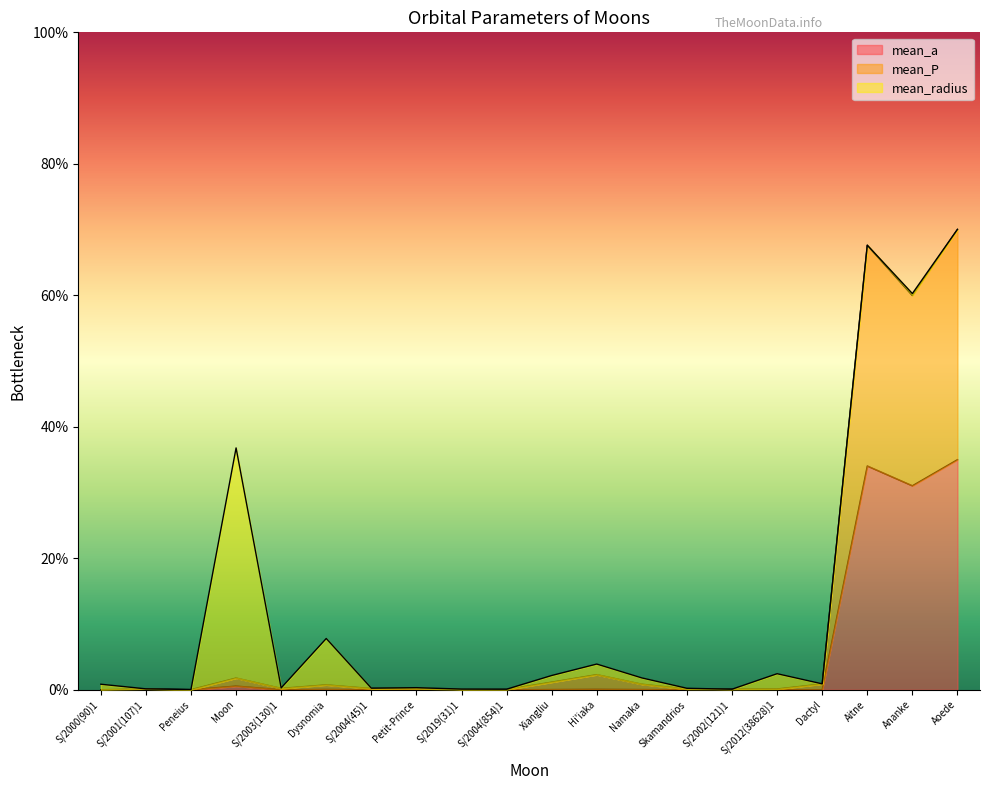

How many categories are shown in the chart?

20